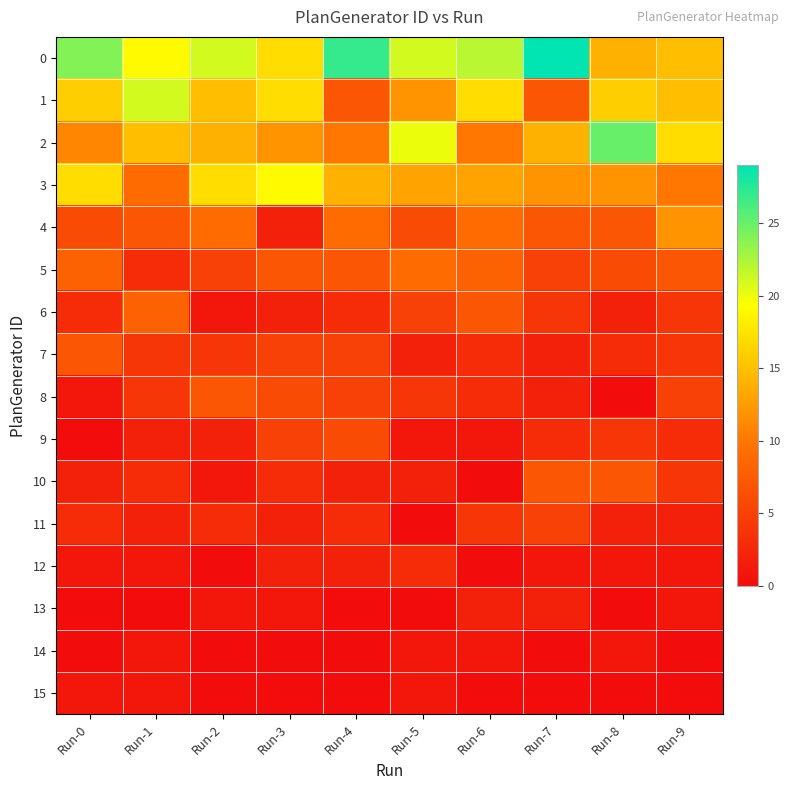

At how many categories does at least one series exceed 1?

10